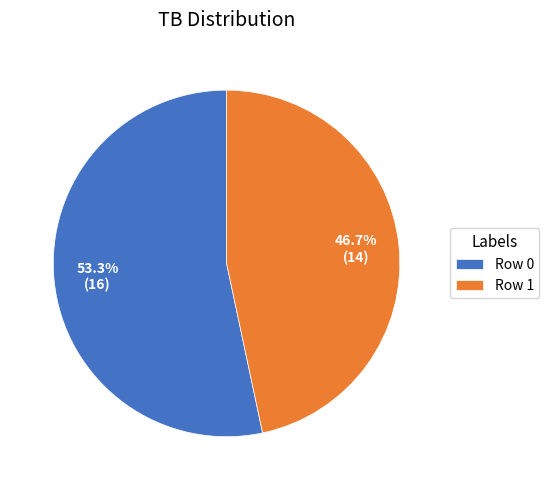

Combined, do Row 1 and Row 0 account for over 50%?

Yes